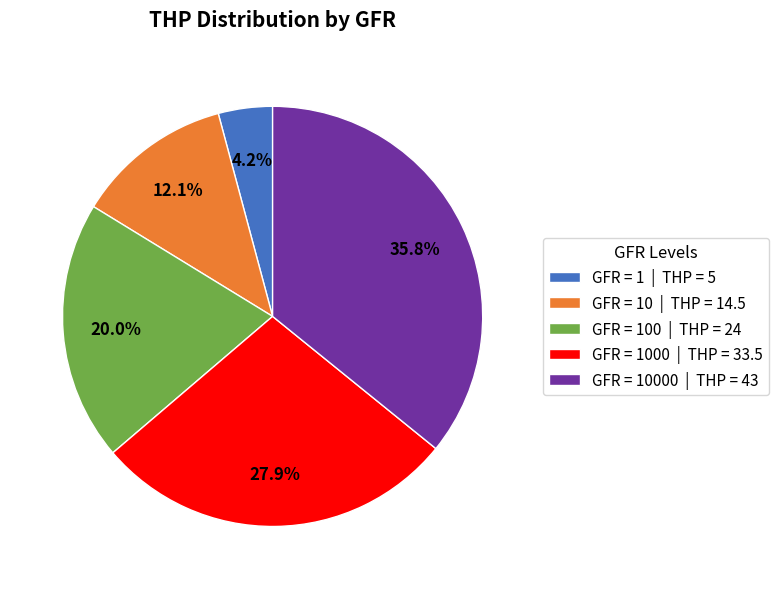

Between GFR = 1000 | THP = 33.5 and GFR = 1 | THP = 5, which is larger?

GFR = 1000 | THP = 33.5